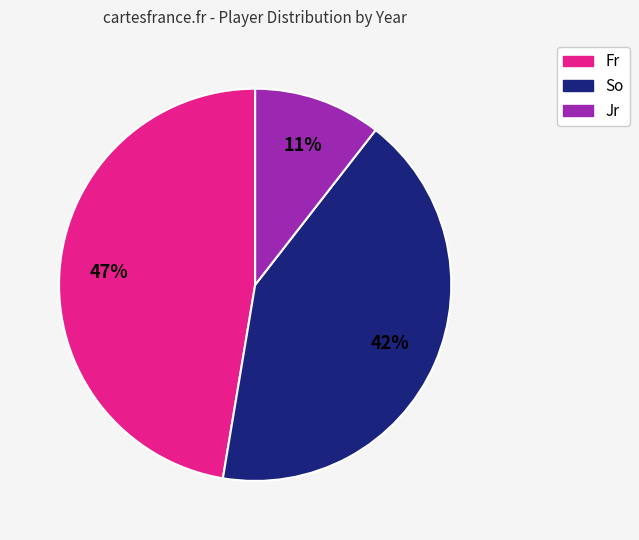

To the nearest percent, what is the average slice percentage?

33%